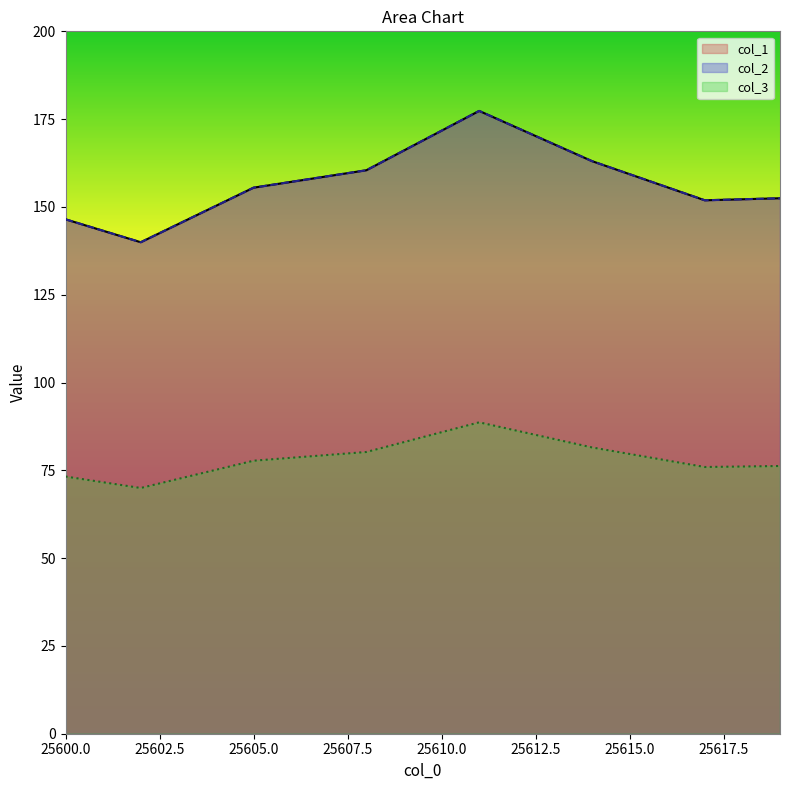

Which series changed the most between 25601 and 25614?

col_1